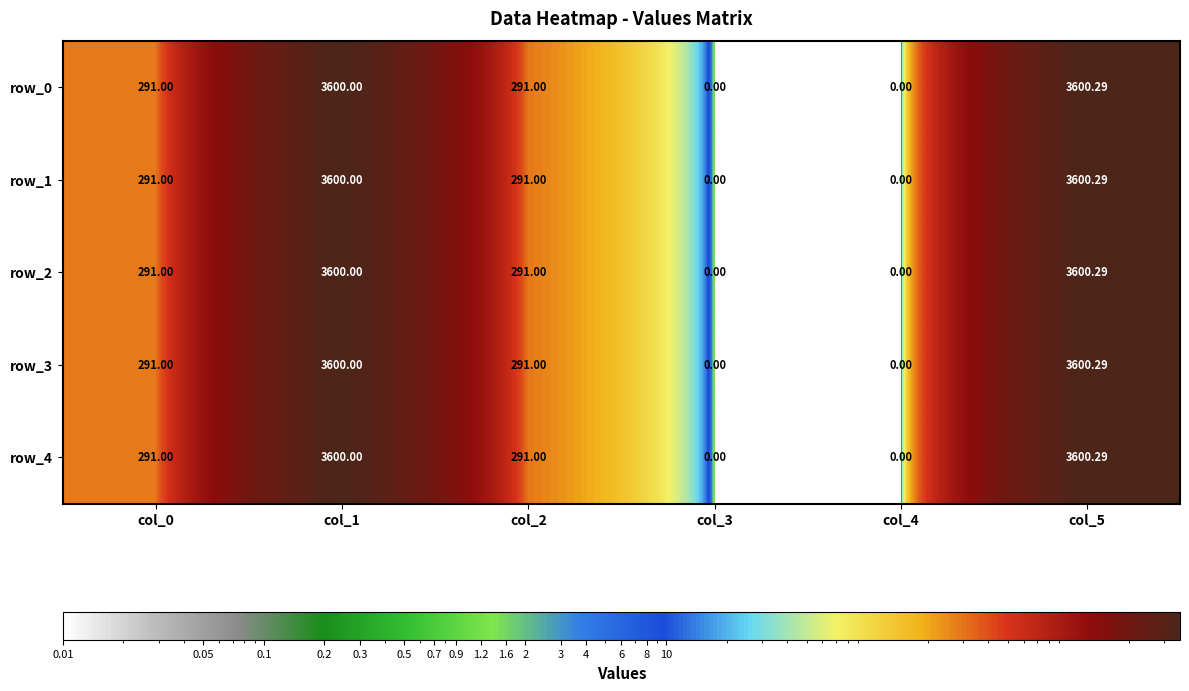

True or false: row_4 has a value of 3600.0 at col_1.

True